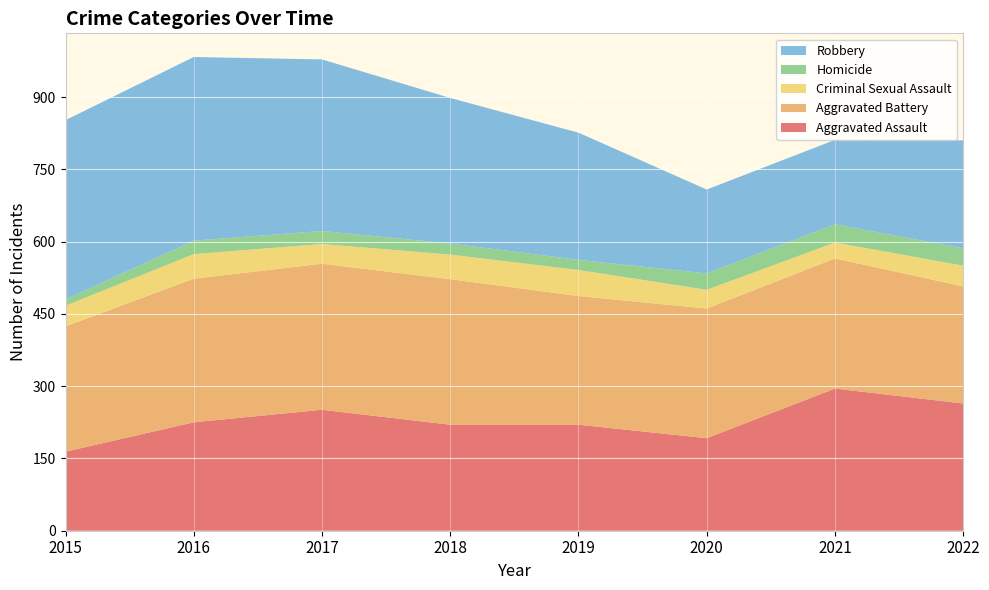

Reading right to left, extract all data points from this chart.

Aggravated Assault: 2022=264	2021=295	2020=192	2019=220	2018=220	2017=251	2016=225	2015=164
Aggravated Battery: 2022=243	2021=270	2020=269	2019=267	2018=302	2017=303	2016=298	2015=260
Criminal Sexual Assault: 2022=43	2021=33	2020=39	2019=54	2018=51	2017=41	2016=51	2015=43
Homicide: 2022=36	2021=38	2020=34	2019=21	2018=23	2017=27	2016=28	2015=13
Robbery: 2022=224	2021=175	2020=174	2019=264	2018=302	2017=356	2016=381	2015=372